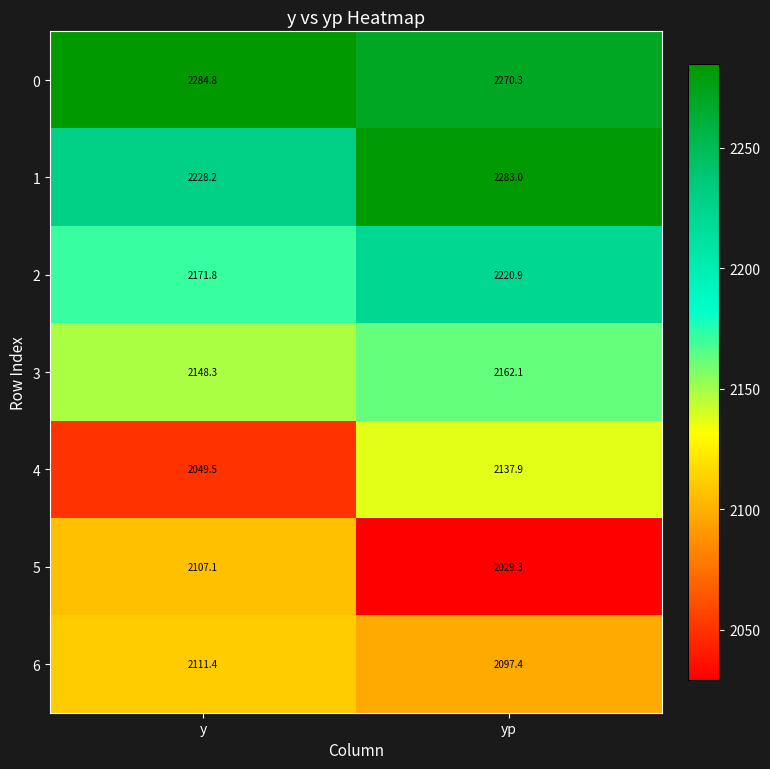

What is the difference between the maximum and minimum values in the 2 series?

49.1